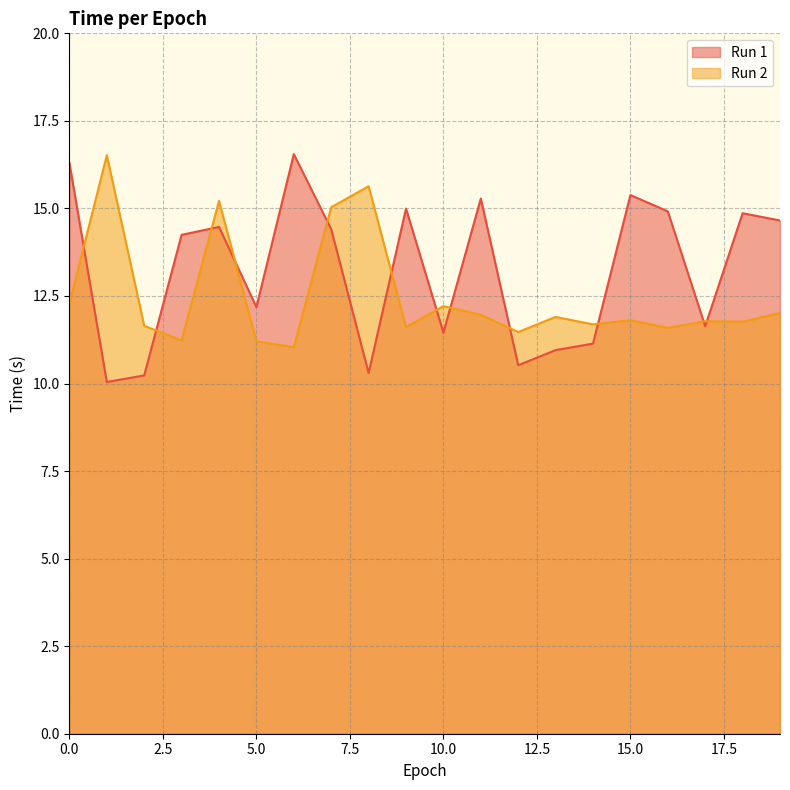

How many data points in Run 1 are above 14?

11